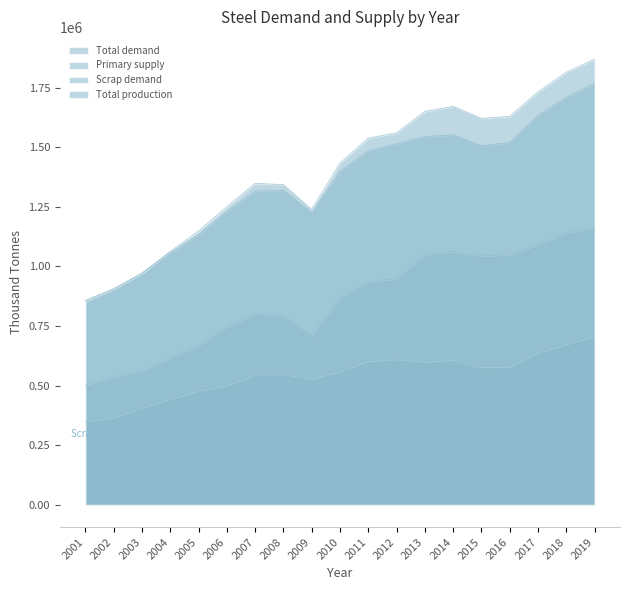

How many values in the Total production series are below 1433000?

9